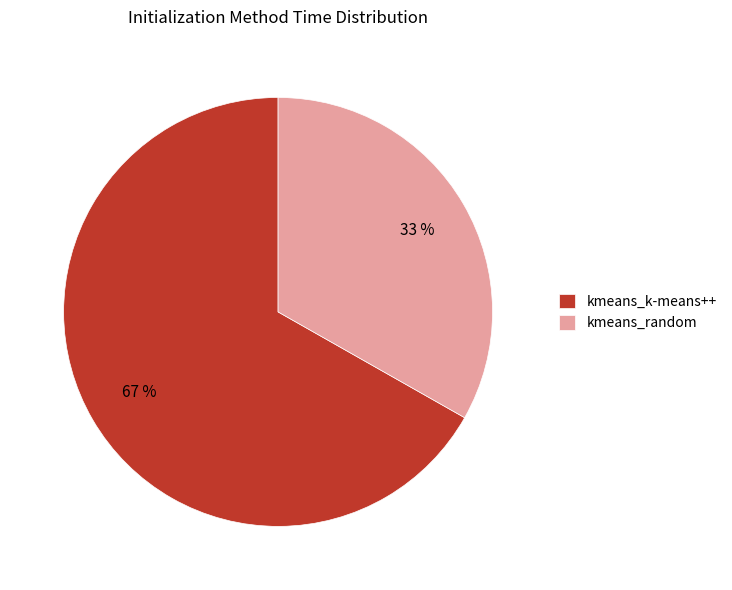

Rank the categories by value from highest to lowest.

kmeans_k-means++, kmeans_random